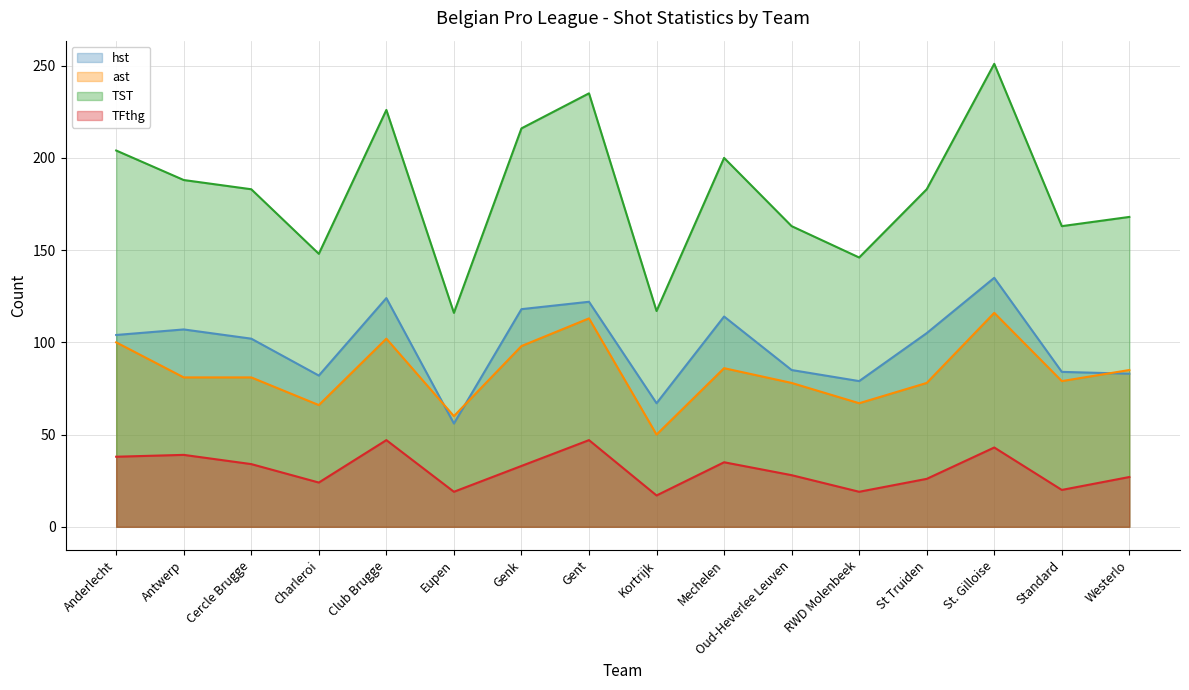

What is the difference between the highest and lowest values at Oud-Heverlee Leuven?

135